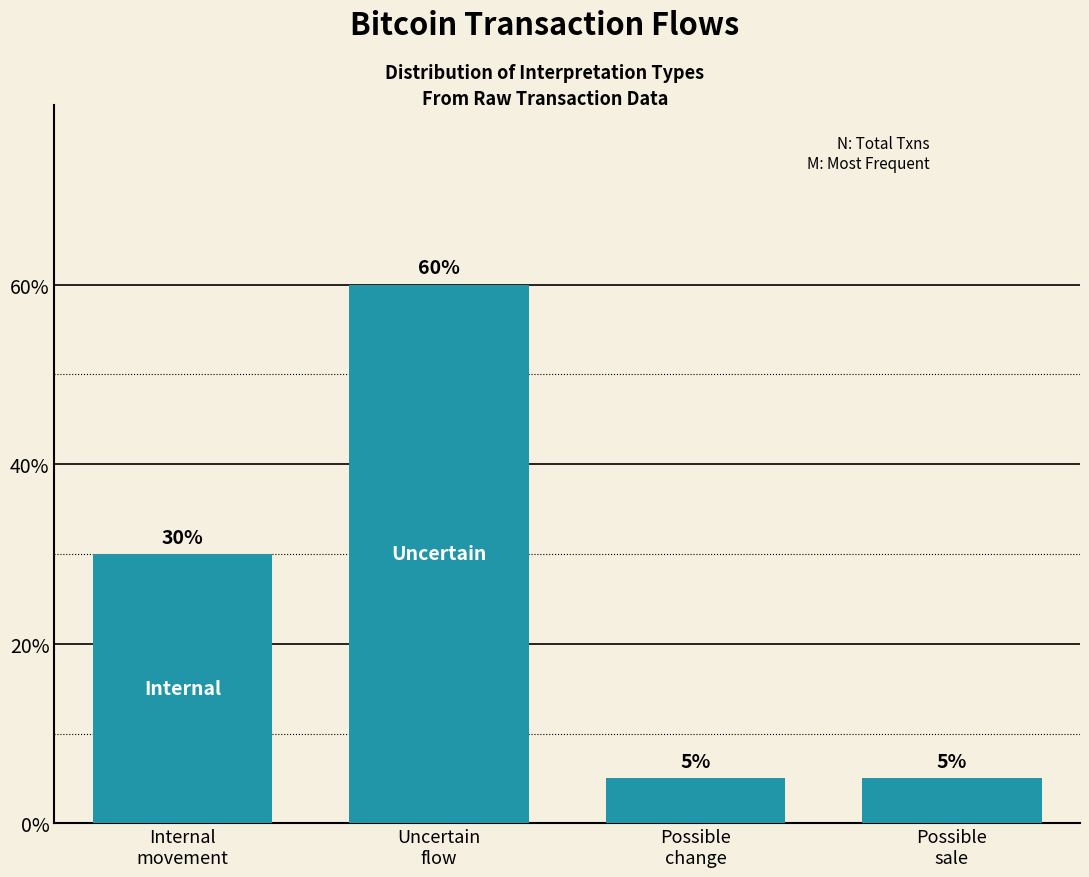

At which category does the chart reach its minimum across all series?

Possible
change